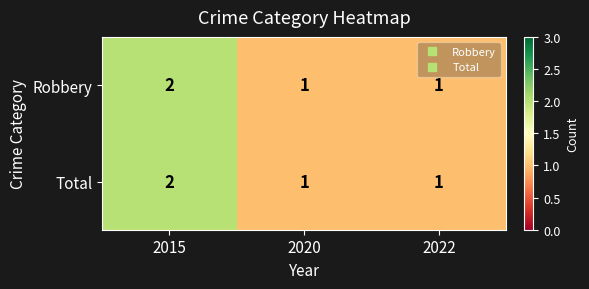

What is the total value across all series at 2015?

4